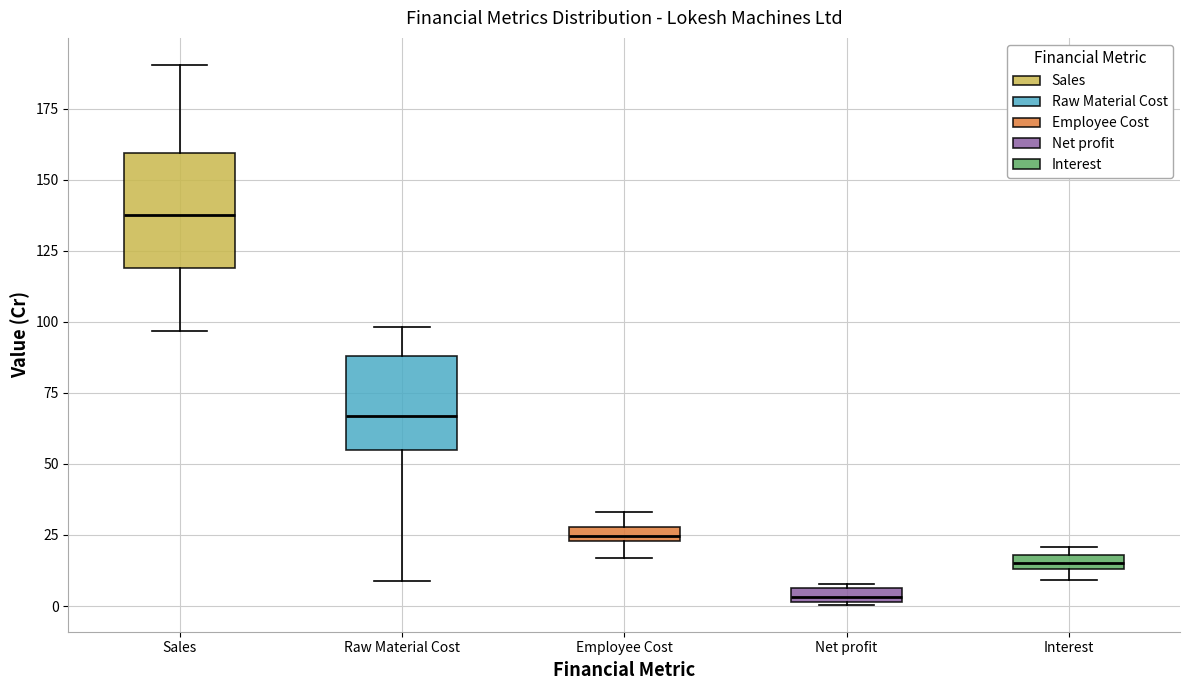

Where does the median line of the box for Raw Material Cost sit on the y-axis? The values are not printed on the chart, so give them approximately, as read against the axis.

65